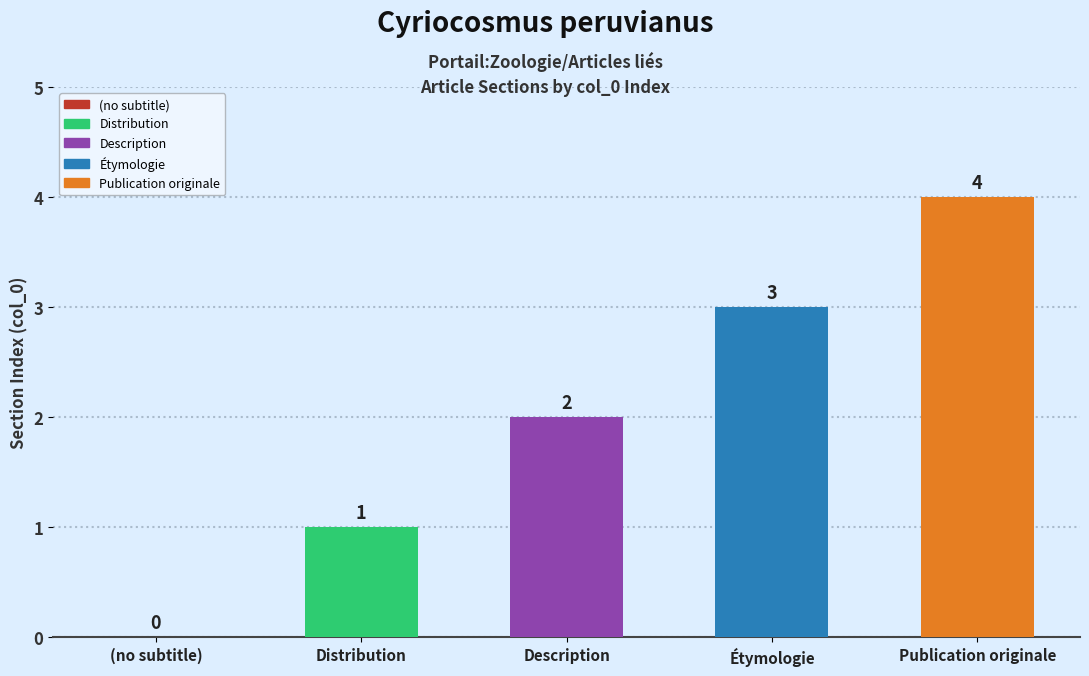

What is the approximate value at Description?

2